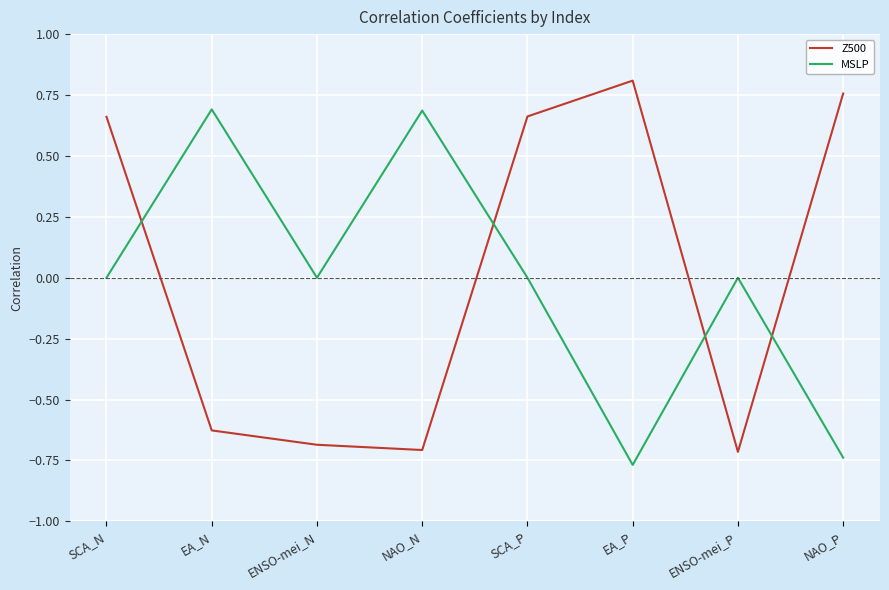

What position from the left is NAO_P?

8